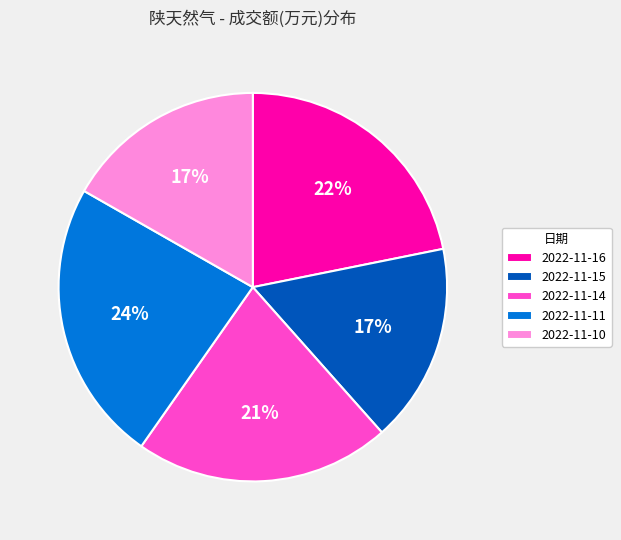

What is the largest slice in the pie chart?

2022-11-11